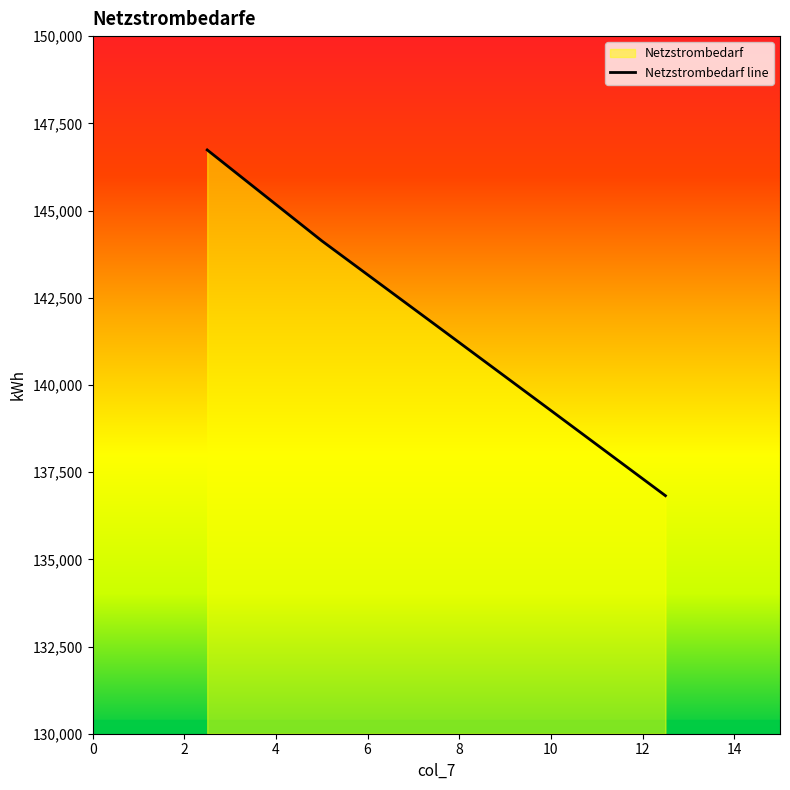

Count the number of data series in this chart.

1